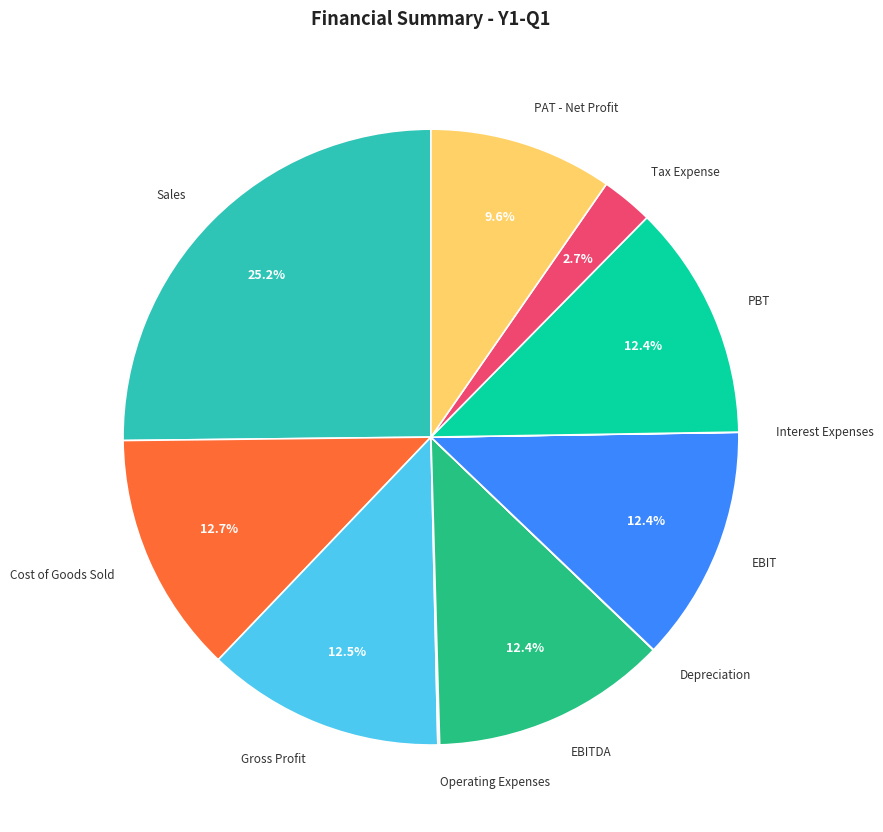

Is it true that Tax Expense is 3% of the pie?

True